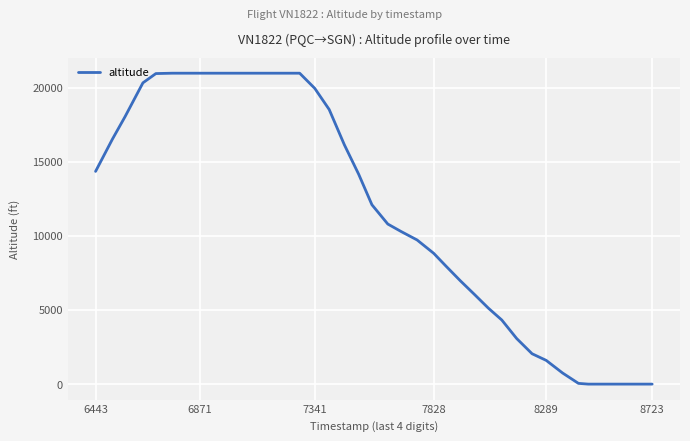

What is the difference between the maximum and minimum values?

20975